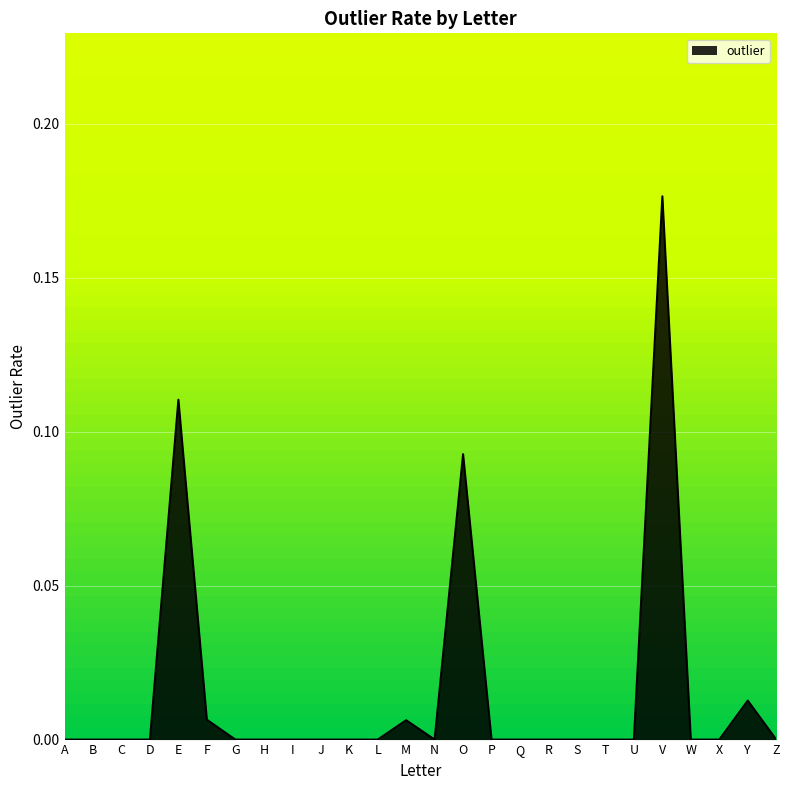

The chart shows a value of 0.1 at H. True or false?

False